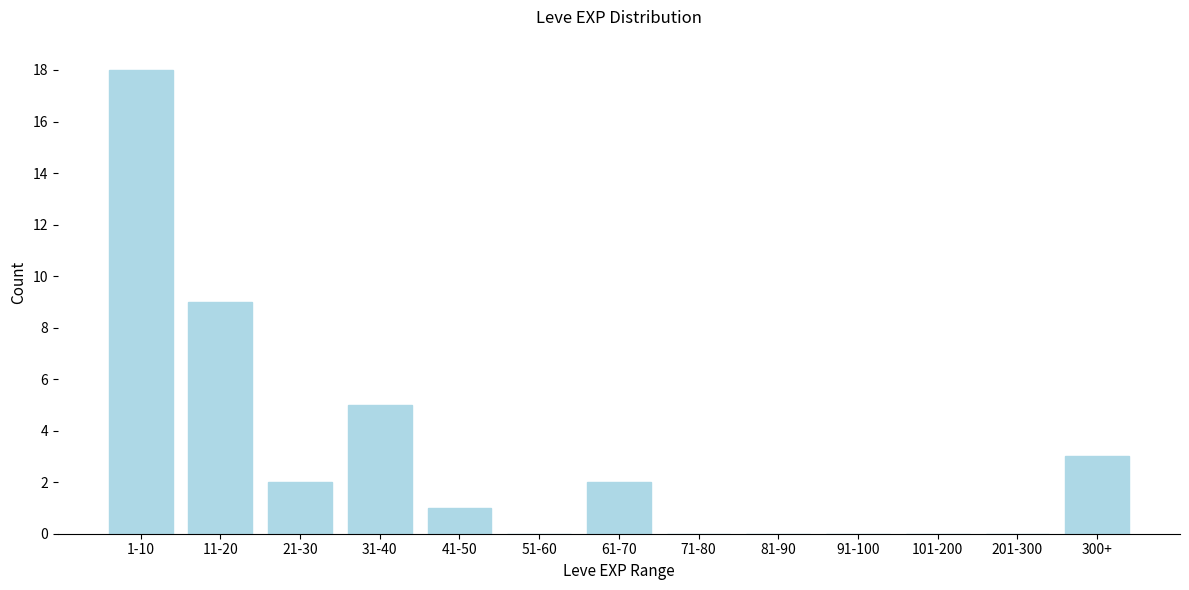

Reading left to right, extract all data points from this chart.

1-10=18	11-20=9	21-30=2	31-40=5	41-50=1	51-60=0	61-70=2	71-80=0	81-90=0	91-100=0	101-200=0	201-300=0	300+=3